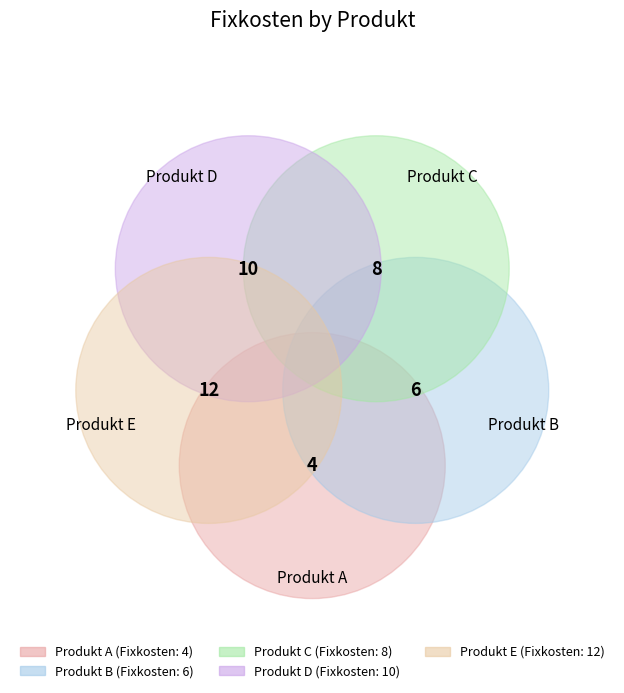

How many slices are in this pie chart?

5